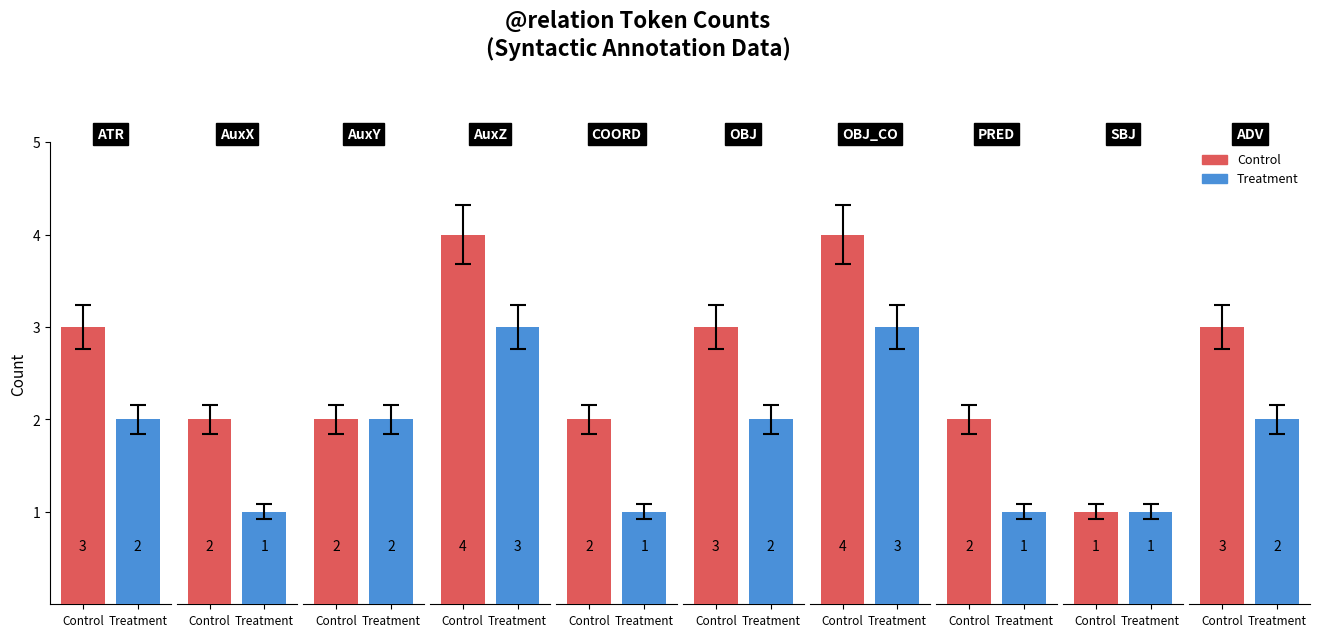

What position from the left is ATR?

1